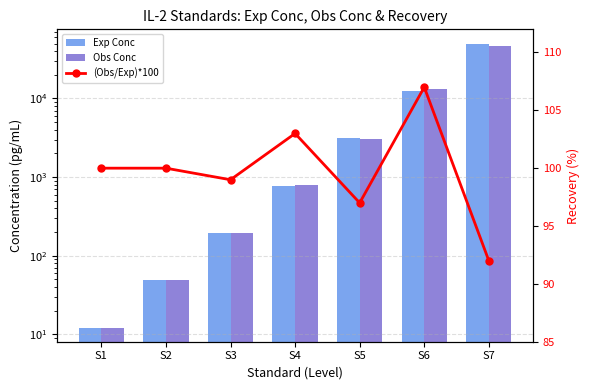

Does the chart contain stacked bars?

No